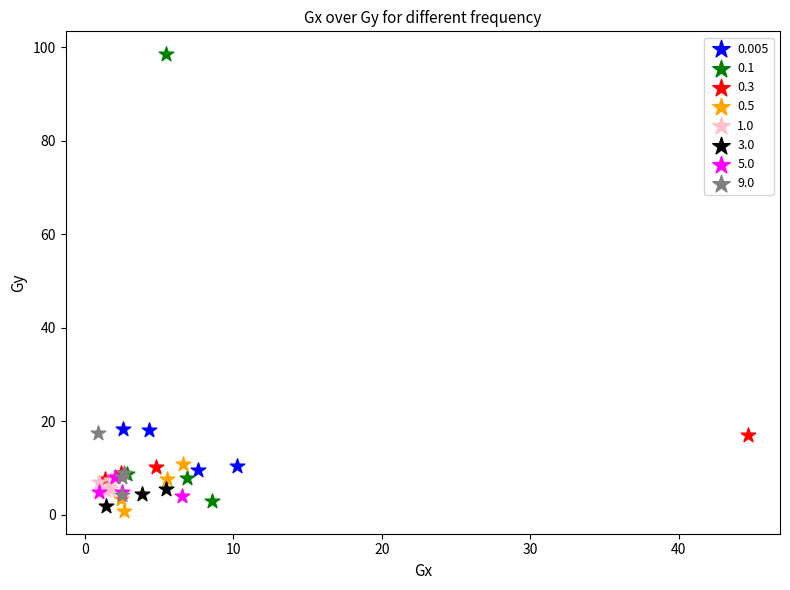

Which series has the largest Y range (max minus min)?

0.1